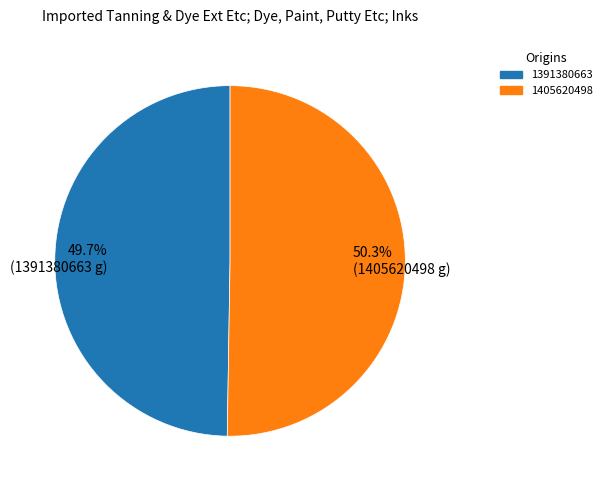

How many segments does this pie chart have?

2